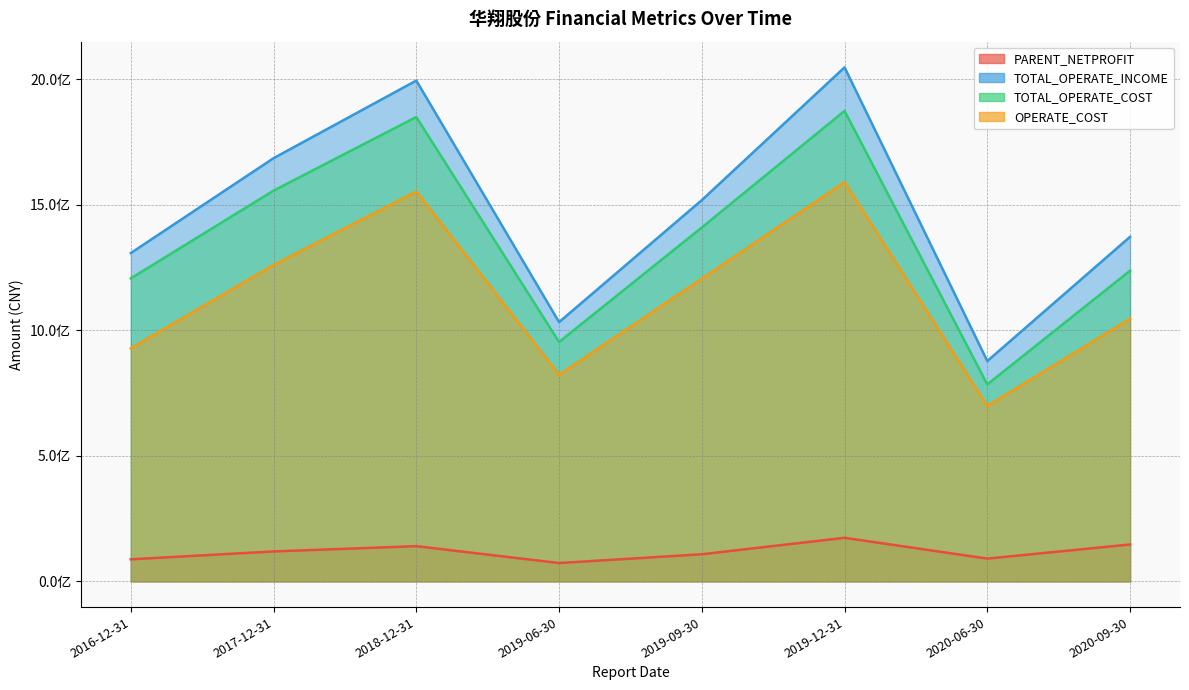

Reading right to left, what are all the values shown in this chart?

PARENT_NETPROFIT: 147090918.8	90779915.5	173712353.9	108095815.9	73086024.4	140367679.8	119425449.1	87932762.8
TOTAL_OPERATE_INCOME: 1372923952.4	877942820.9	2048132074.7	1519106118.8	1032968764.2	1995513625.9	1686299431.5	1308256491.5
TOTAL_OPERATE_COST: 1238094992.9	784786564.2	1874577966.2	1410123795.5	953975081.8	1850322411.8	1557039530.5	1207419672.1
OPERATE_COST: 1046179856.5	698942597.6	1590804469.0	1206138415.7	823194762.5	1553590220.8	1260718052.6	928900735.7